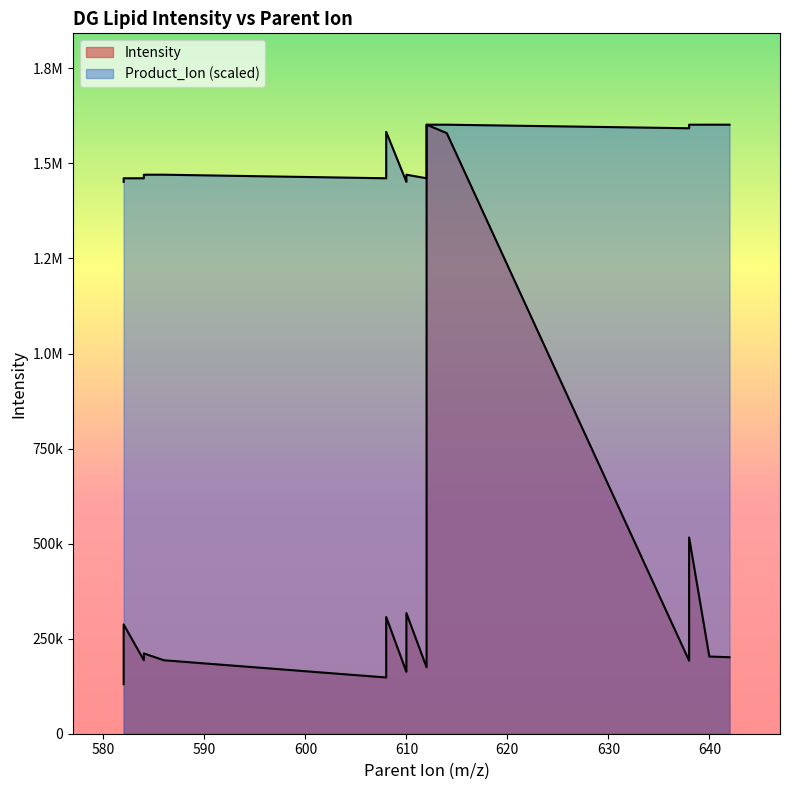

What is the change in value from 582 to 610?

+9395.6